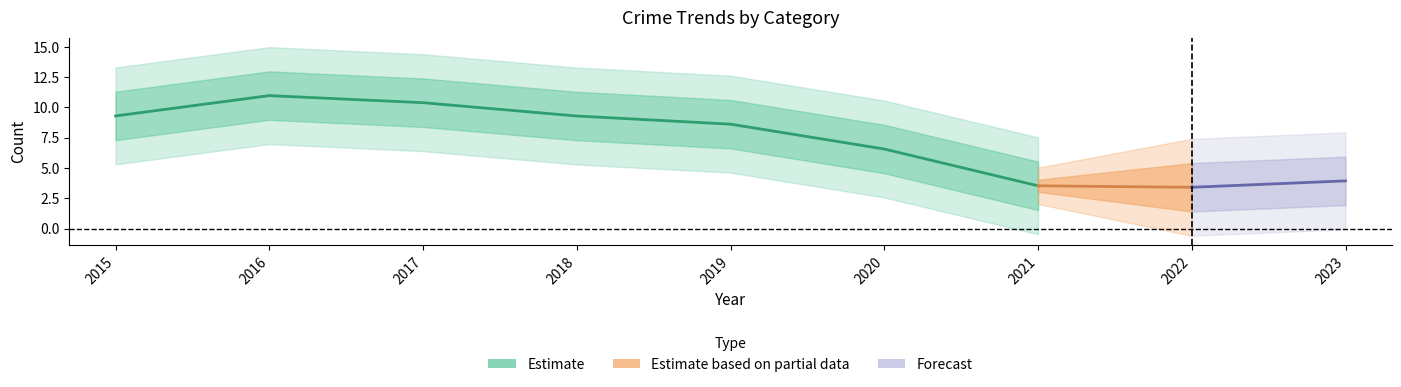

Between 2023 and 2022, which is larger?

2023